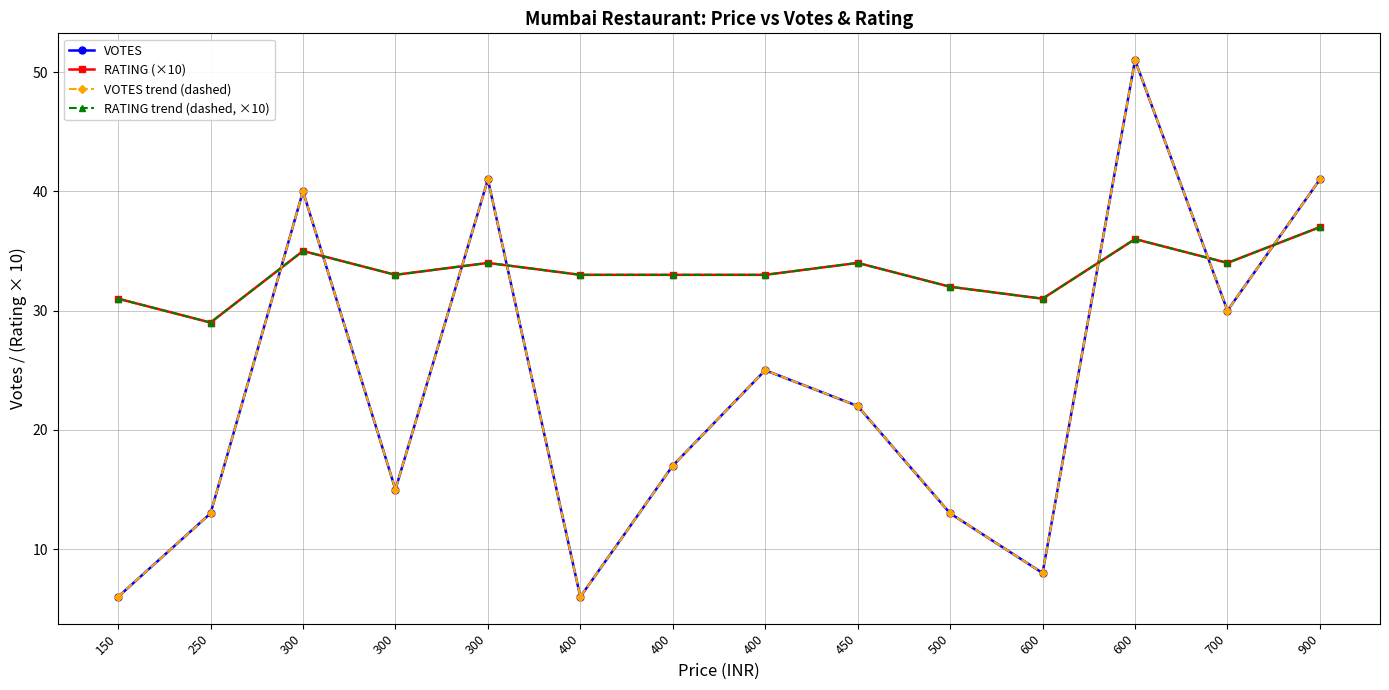

What is the approximate value of RATING trend (dashed, ×10) at 400?

33